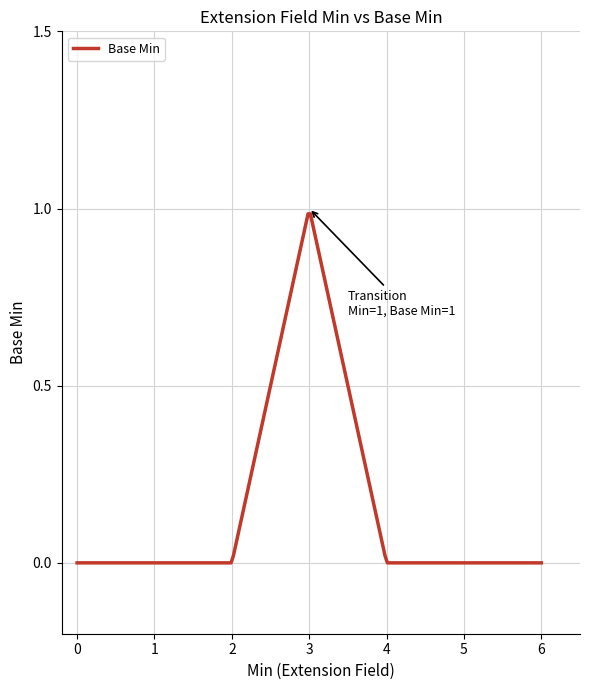

True or false: there are more than 2 points higher than both neighbors.

False